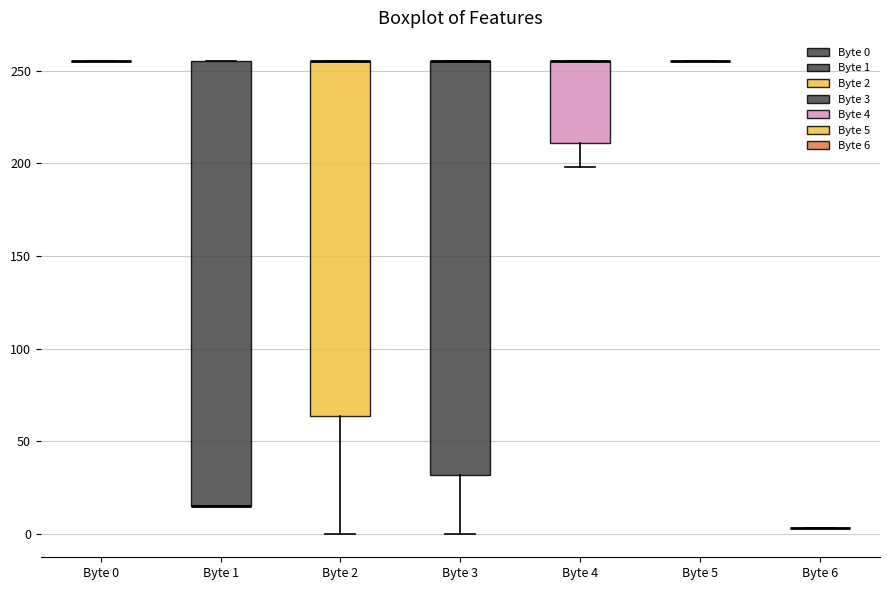

Which box is the tallest, from its lower edge to its upper edge?

Byte 1